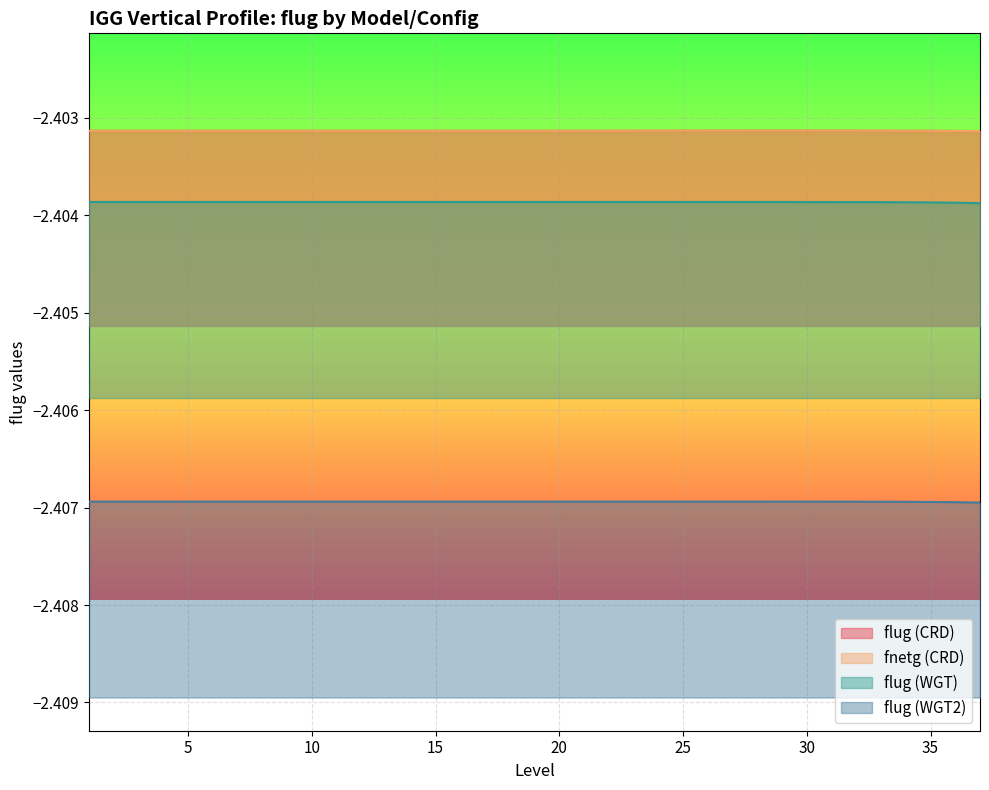

How many distinct data groups are displayed?

4